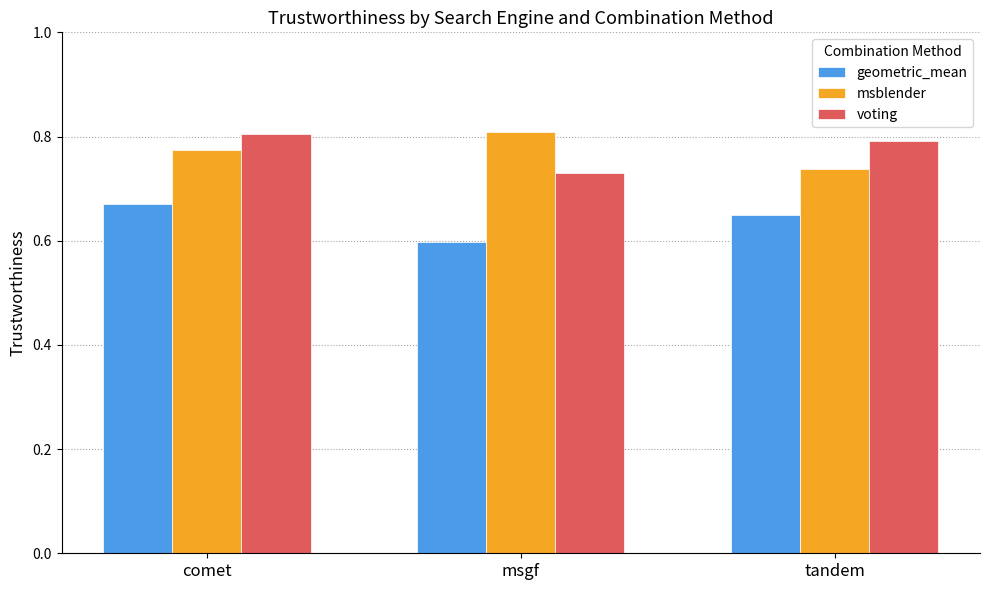

Are the bars grouped side by side (vs. stacked)?

Yes